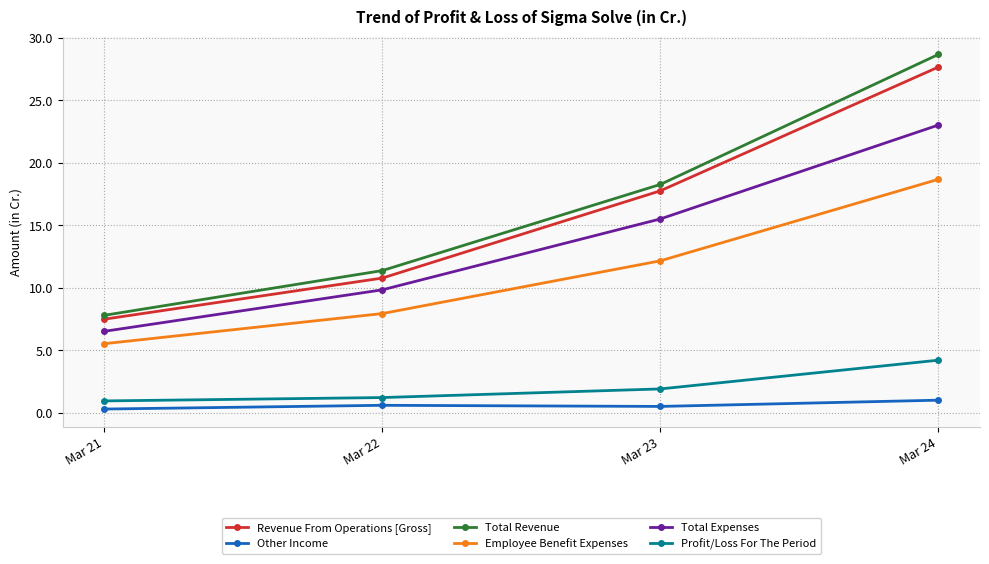

What are all the series names shown in the legend?

Revenue From Operations [Gross], Other Income, Total Revenue, Employee Benefit Expenses, Total Expenses, Profit/Loss For The Period